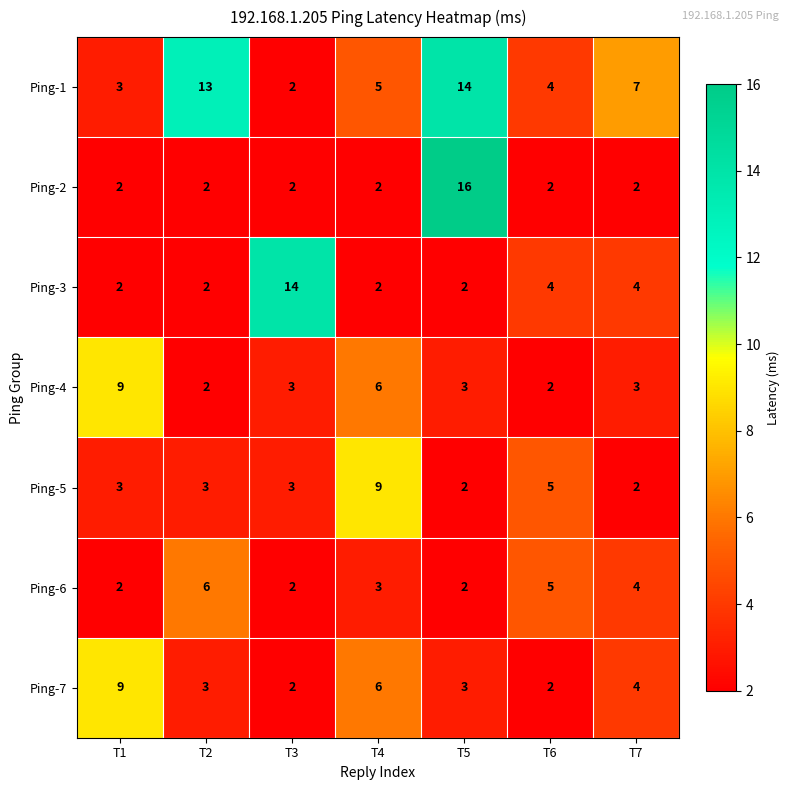

What is the greatest value displayed?

16